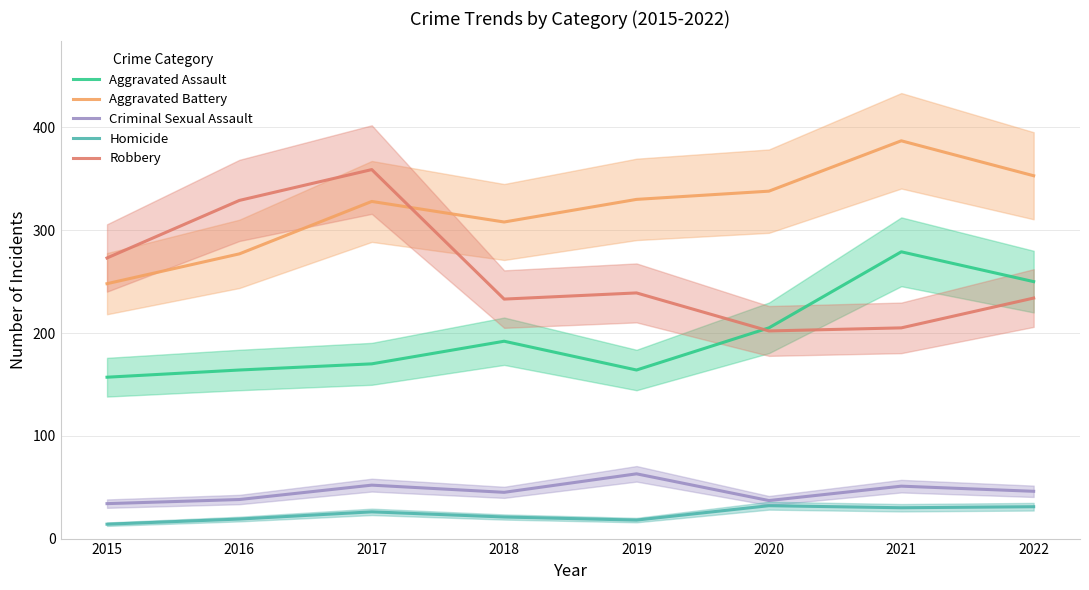

What is the value of the Criminal Sexual Assault point at the 2nd from the left?

38